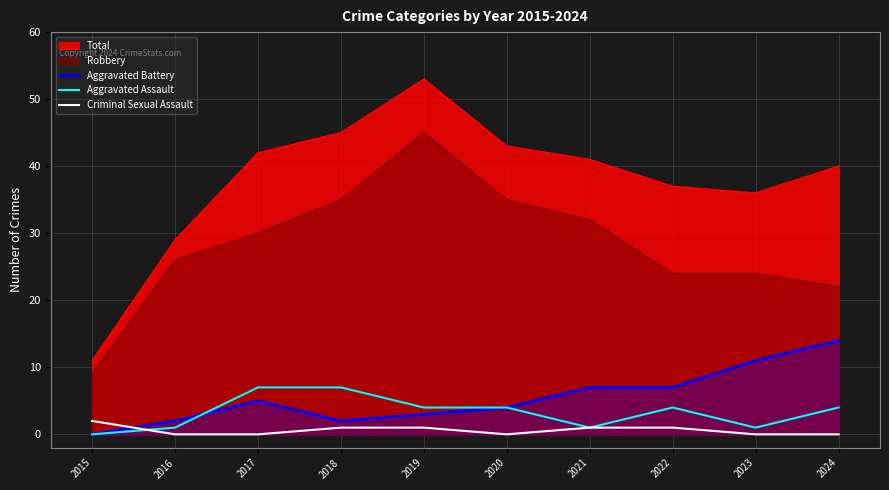

What is the highest value of the Total series?

53